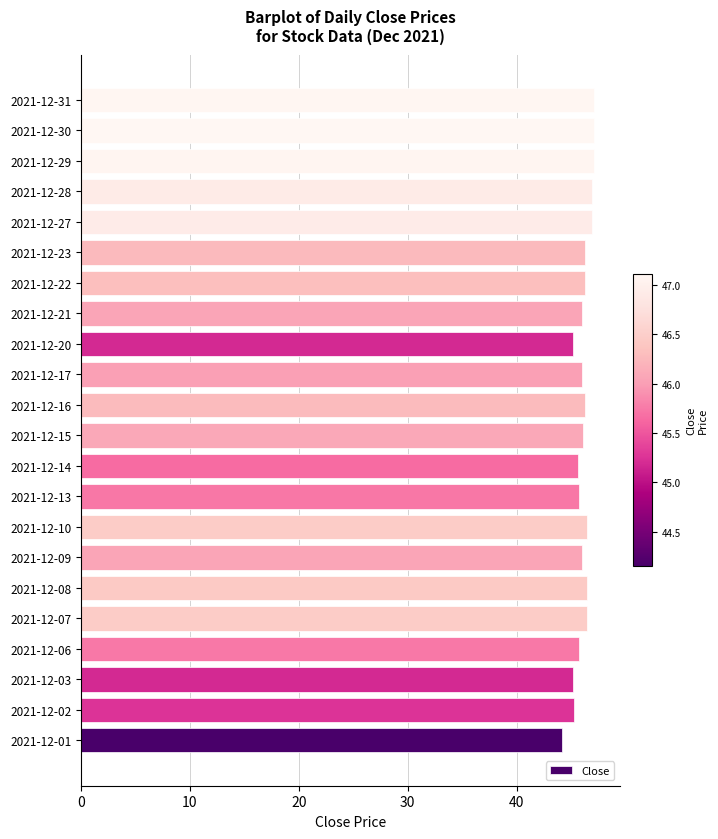

What is the change in value from 2021-12-01 to 2021-12-30?

+3.0